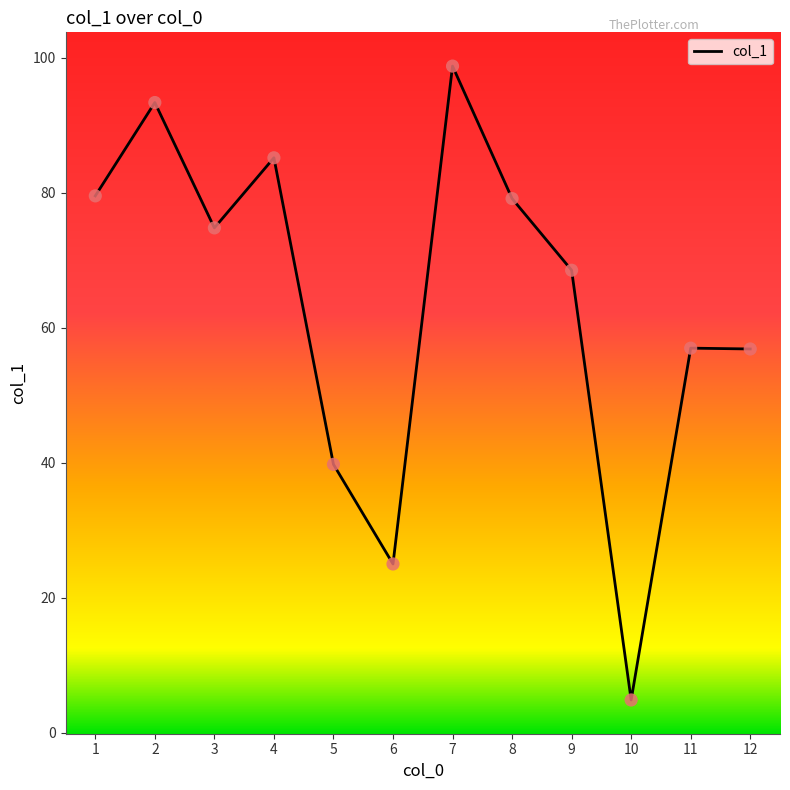

What is the change in value from 1 to 11?

-22.6